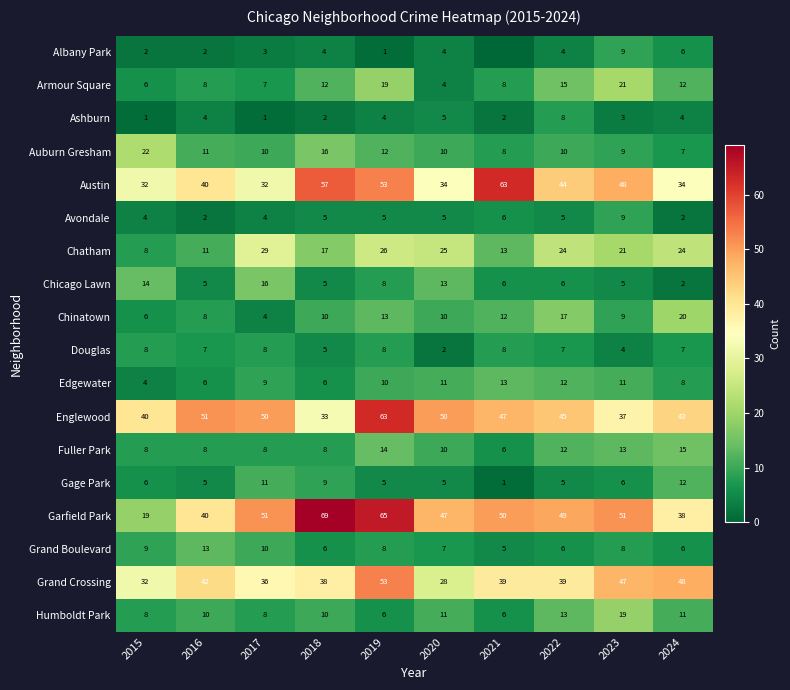

Which category has the highest value in the Chinatown series?

2024